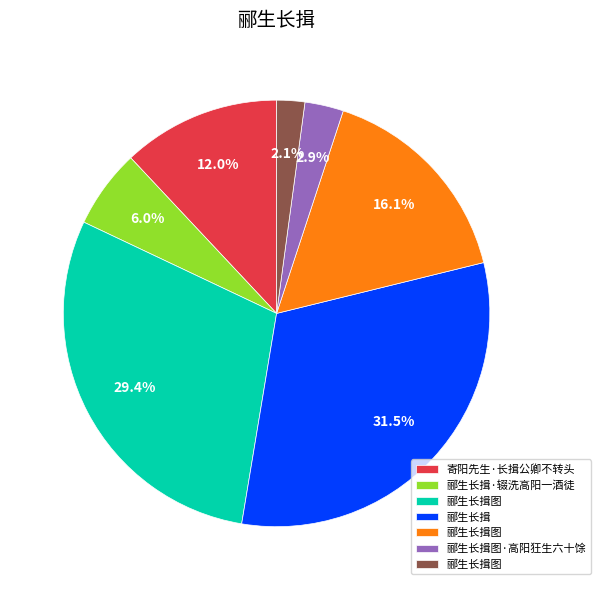

Does any single category account for the majority?

No